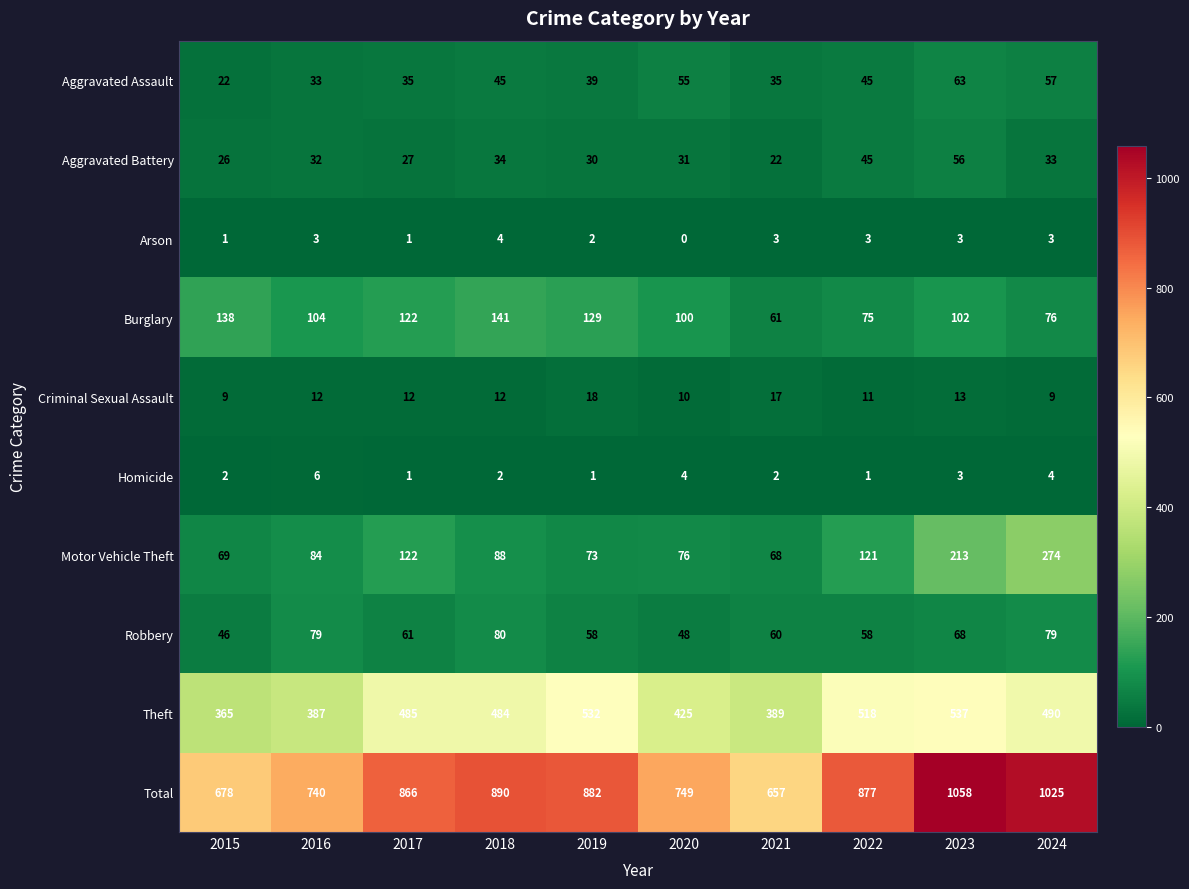

Which series has the largest total across all categories?

Total